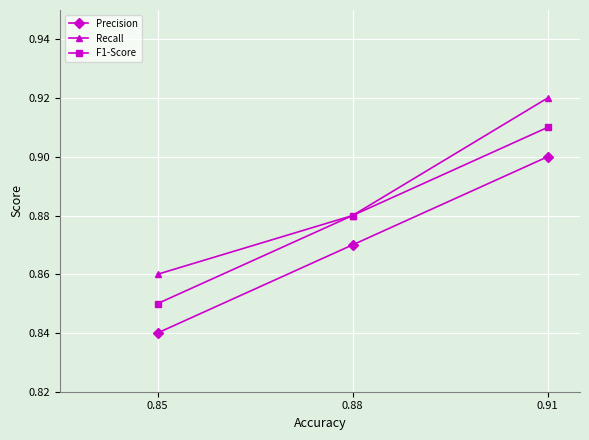

What is the total value across all series at 0.88?

2.6